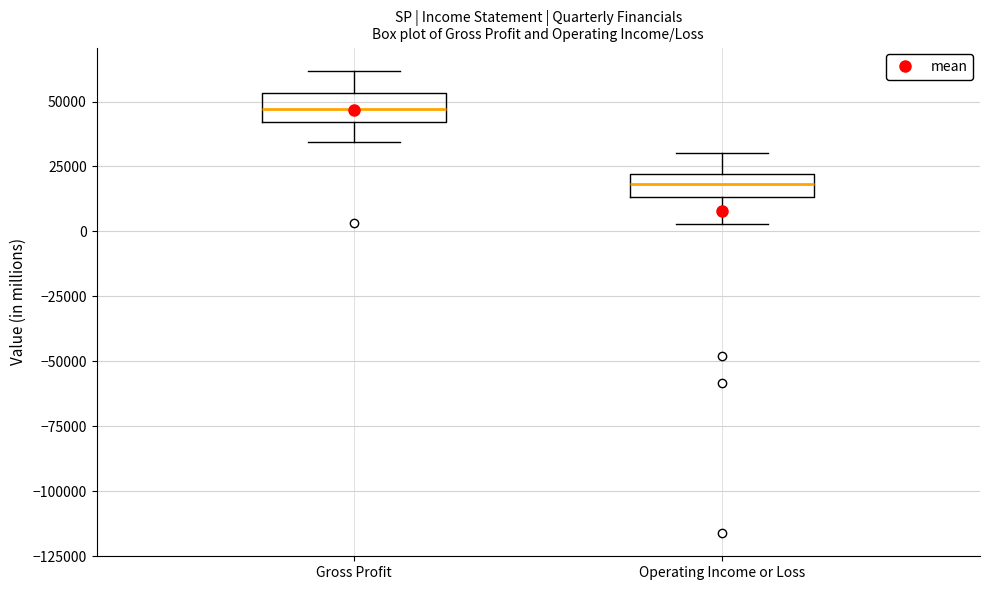

Reading left to right, transcribe this box plot: for each box, give where its median line is, the range the box spans, and where its two whiskers end, as read against the y-axis. The values are not printed on the chart, so give them approximately, as read against the axis.

Gross Profit: median 45000, box 40000 to 55000, whiskers 35000 to 60000
Operating Income or Loss: median 20000 (inside the box), box 15000 to 20000, whiskers 5000 to 30000